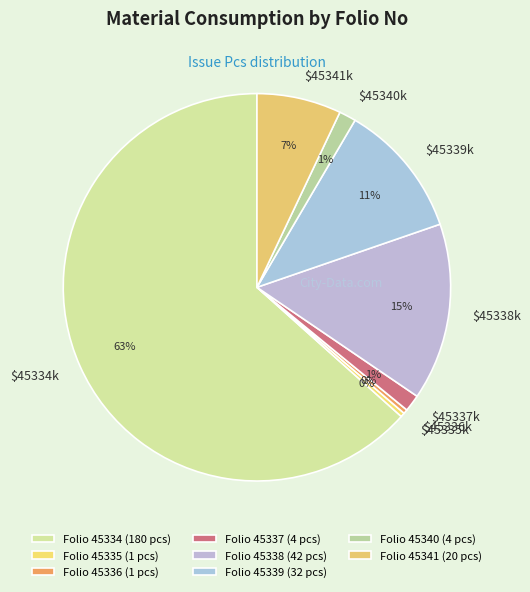

How many slices are in this pie chart?

8